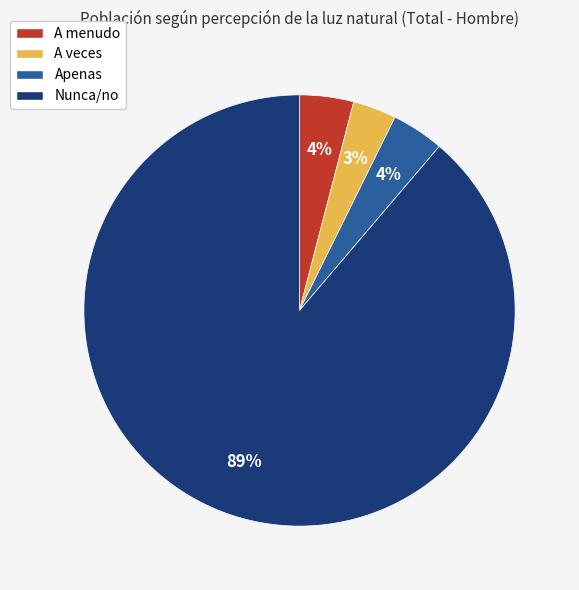

Do A veces and Apenas together represent more than half of the pie?

No